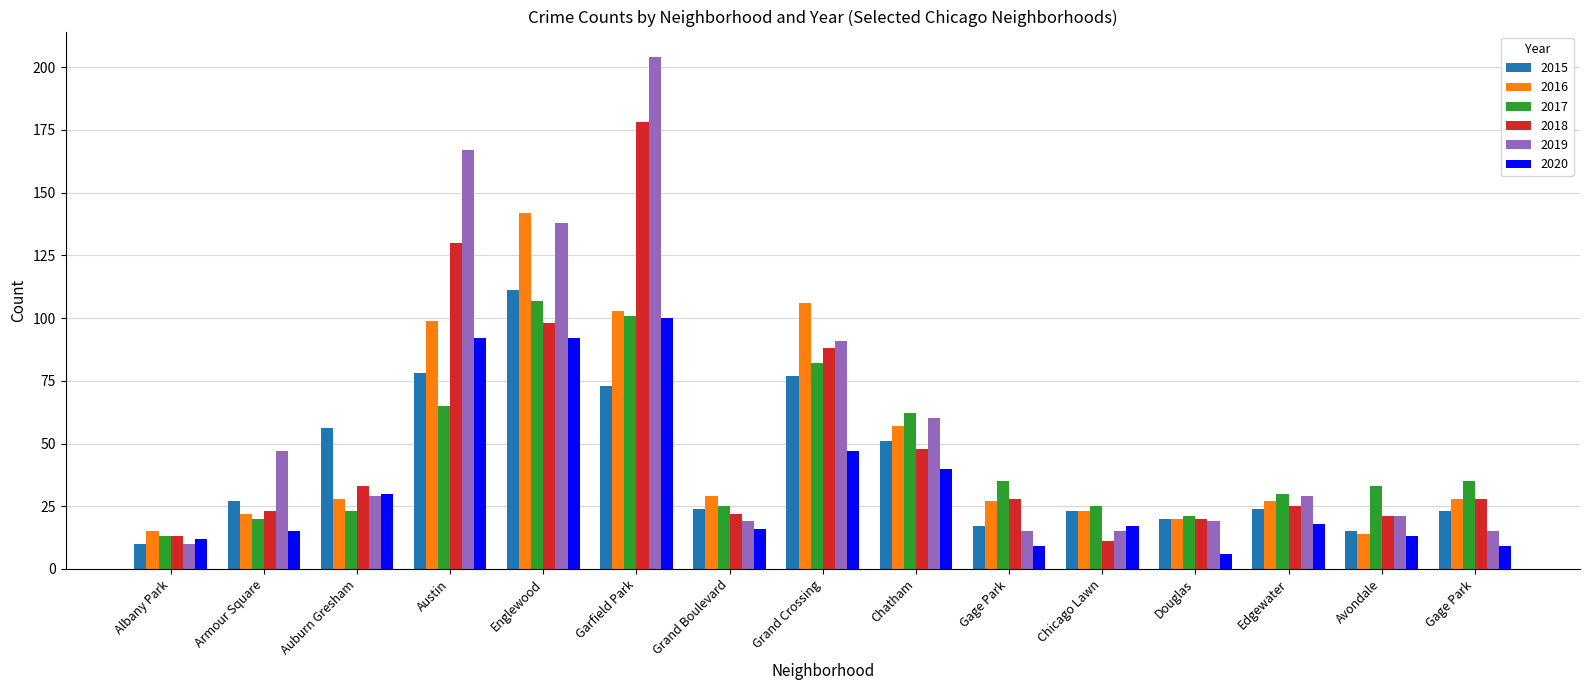

The value of 2017 at Chicago Lawn is 25. True or false?

True